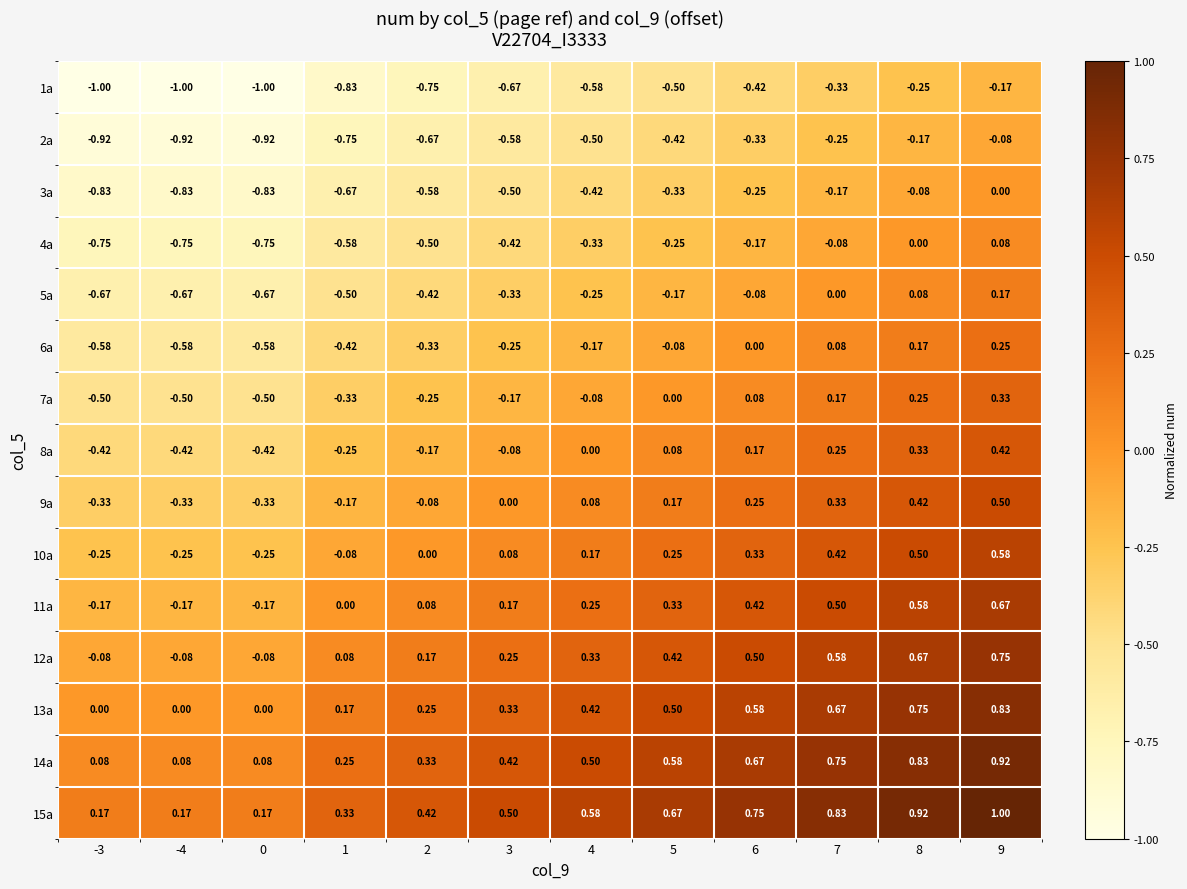

Is the value of 7a at 2 greater than the value of 11a at 8?

No